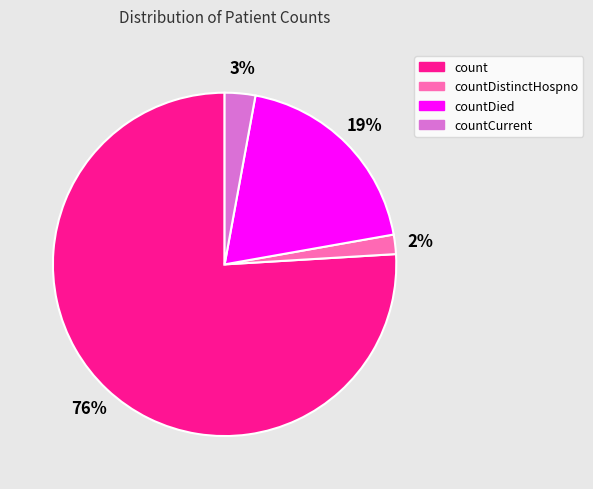

What percentage is the countDistinctHospno slice, to the nearest percent?

2%